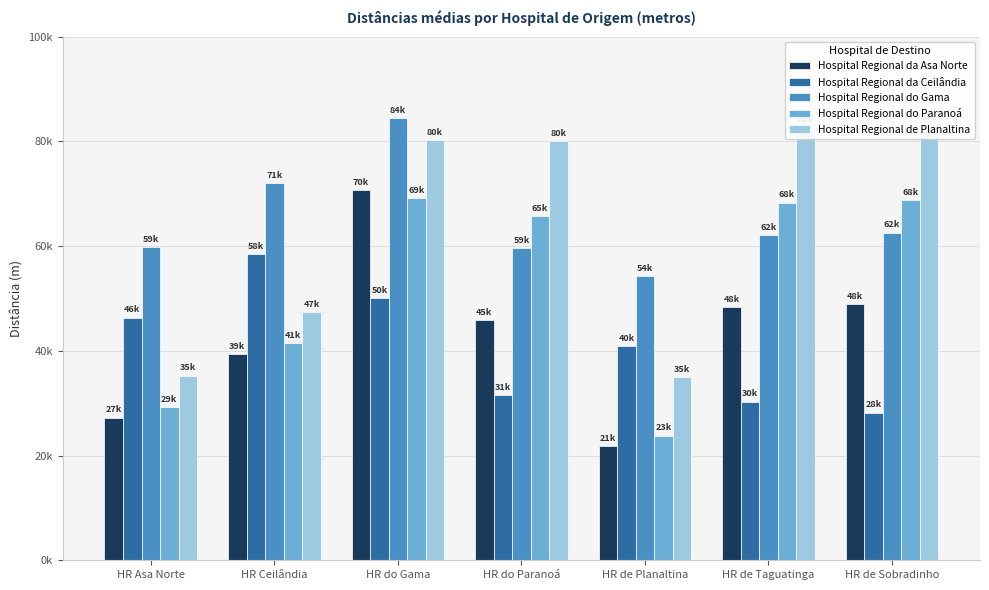

What are all the series names shown in the legend?

Hospital Regional da Asa Norte, Hospital Regional da Ceilândia, Hospital Regional do Gama, Hospital Regional do Paranoá, Hospital Regional de Planaltina